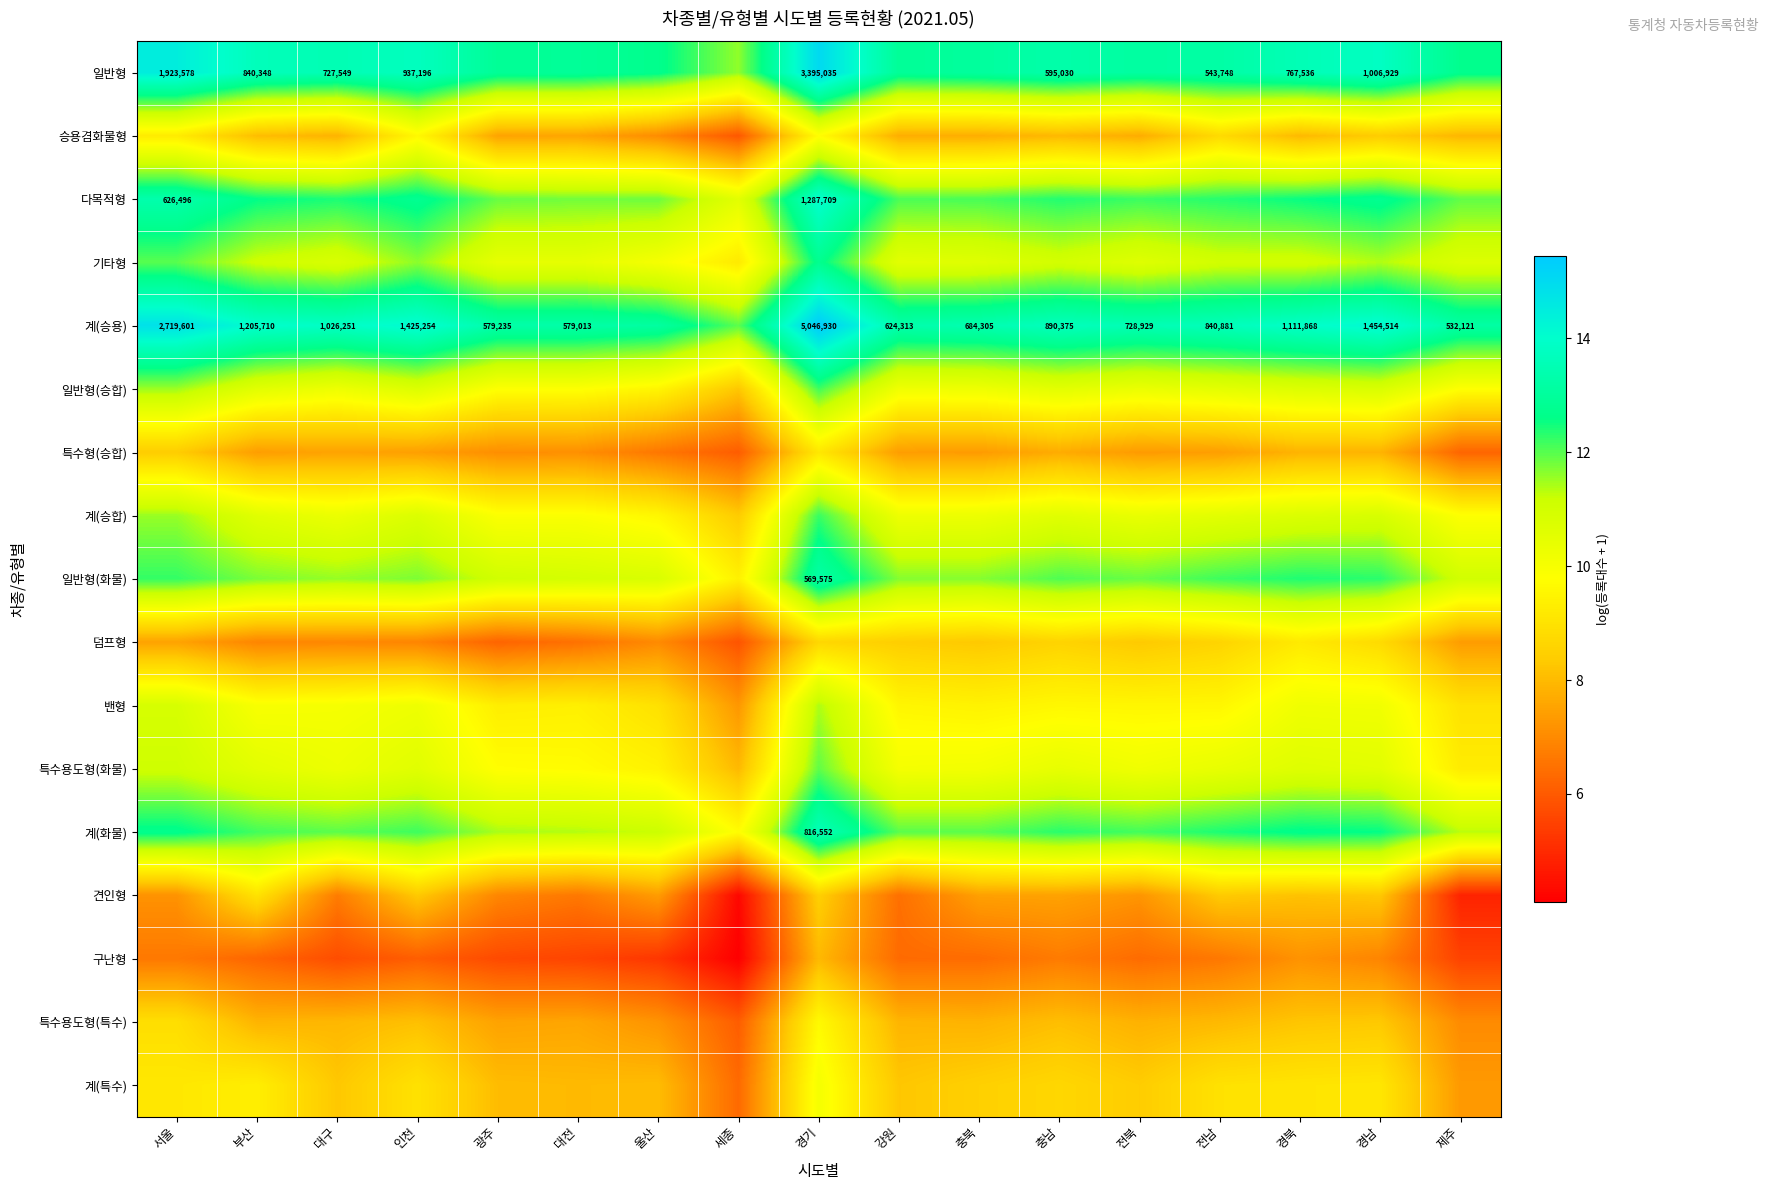

At which category is the sum across all series the highest?

경기